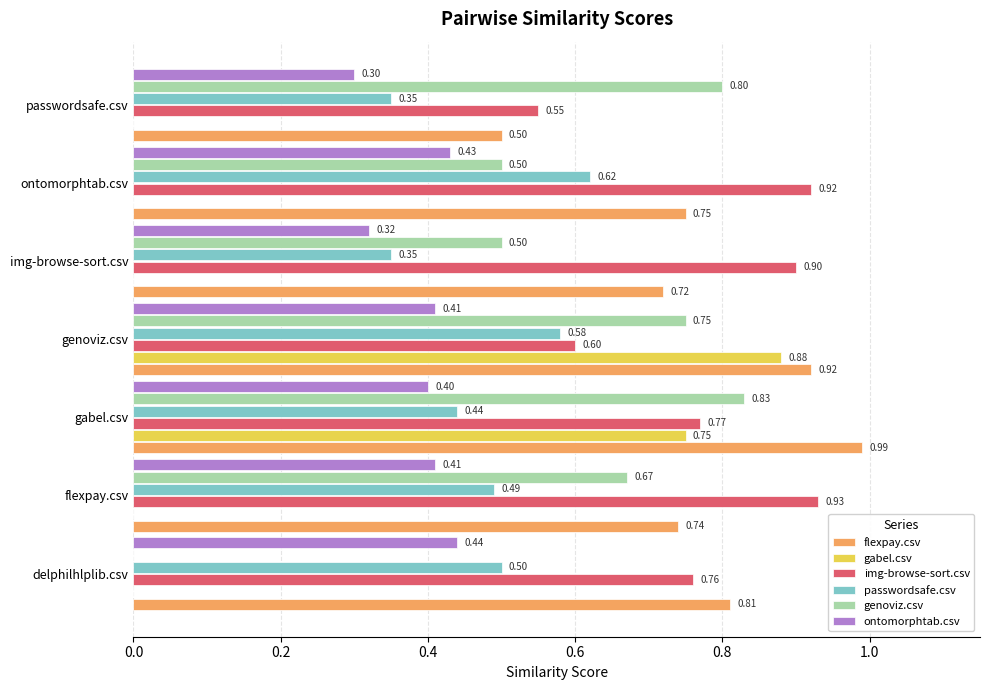

What is the sum of the gabel.csv values at genoviz.csv and ontomorphtab.csv?

0.9